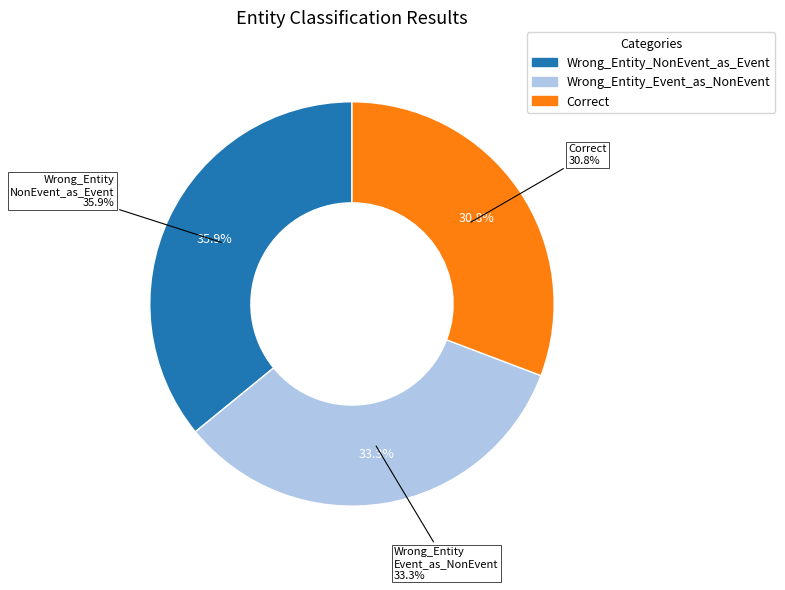

Rank the categories by value from highest to lowest.

Wrong_Entity_NonEvent_as_Event, Wrong_Entity_Event_as_NonEvent, Correct